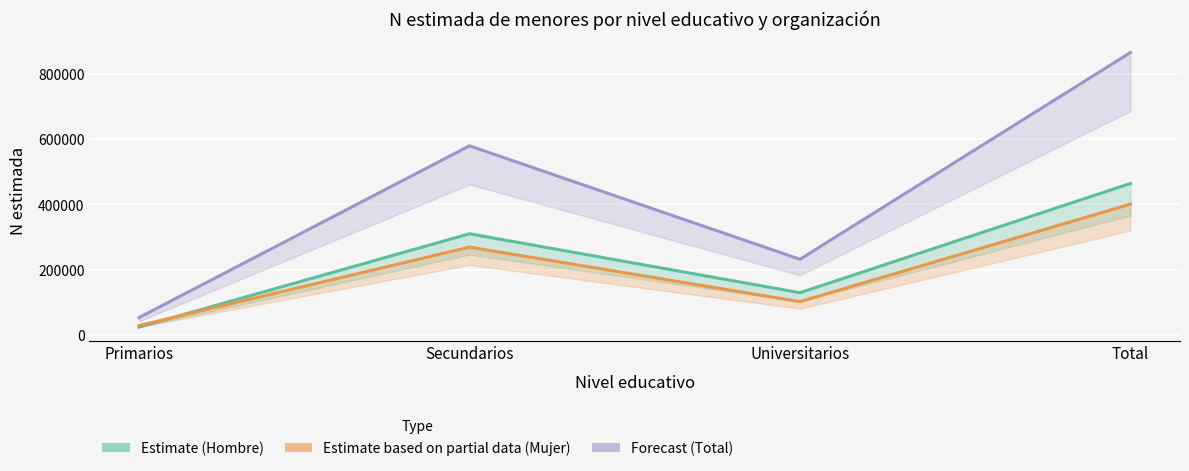

What is the difference between the highest and lowest values at Total?

464263